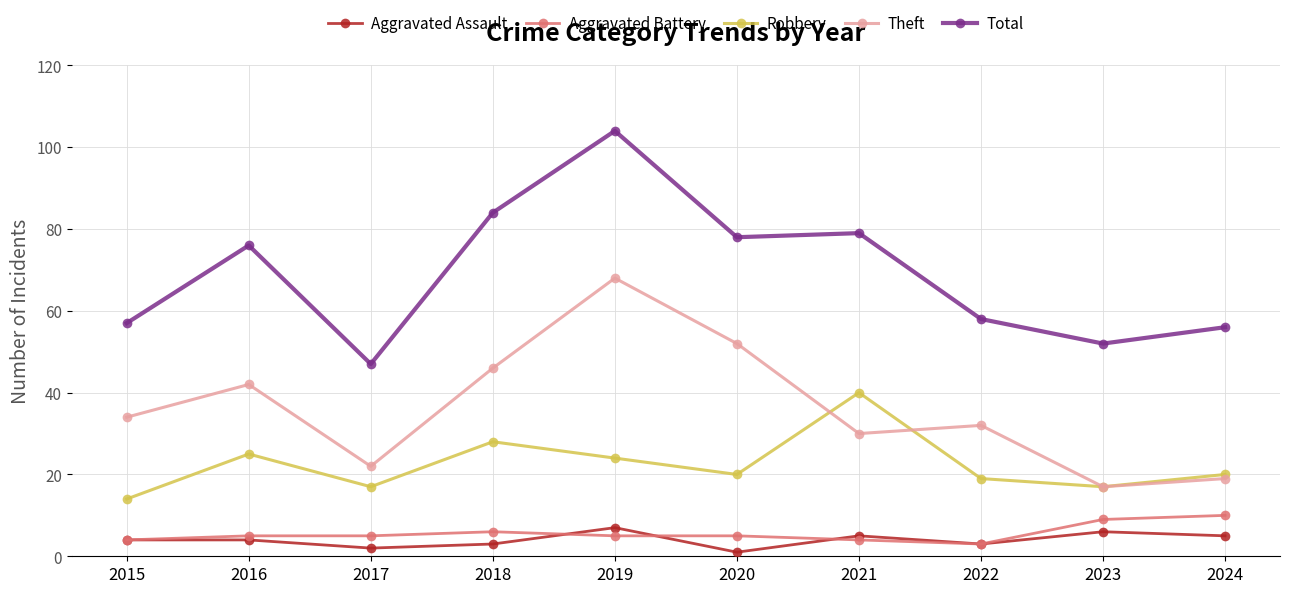

What is the sum of the Theft values at 2023 and 2021?

47